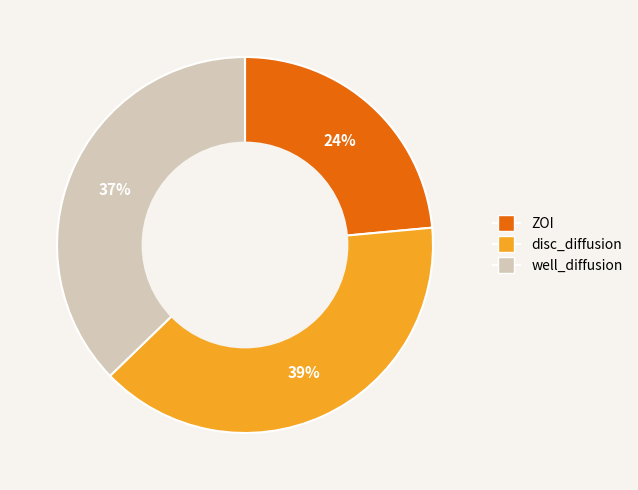

The ZOI slice represents 14% of the pie. True or false?

False